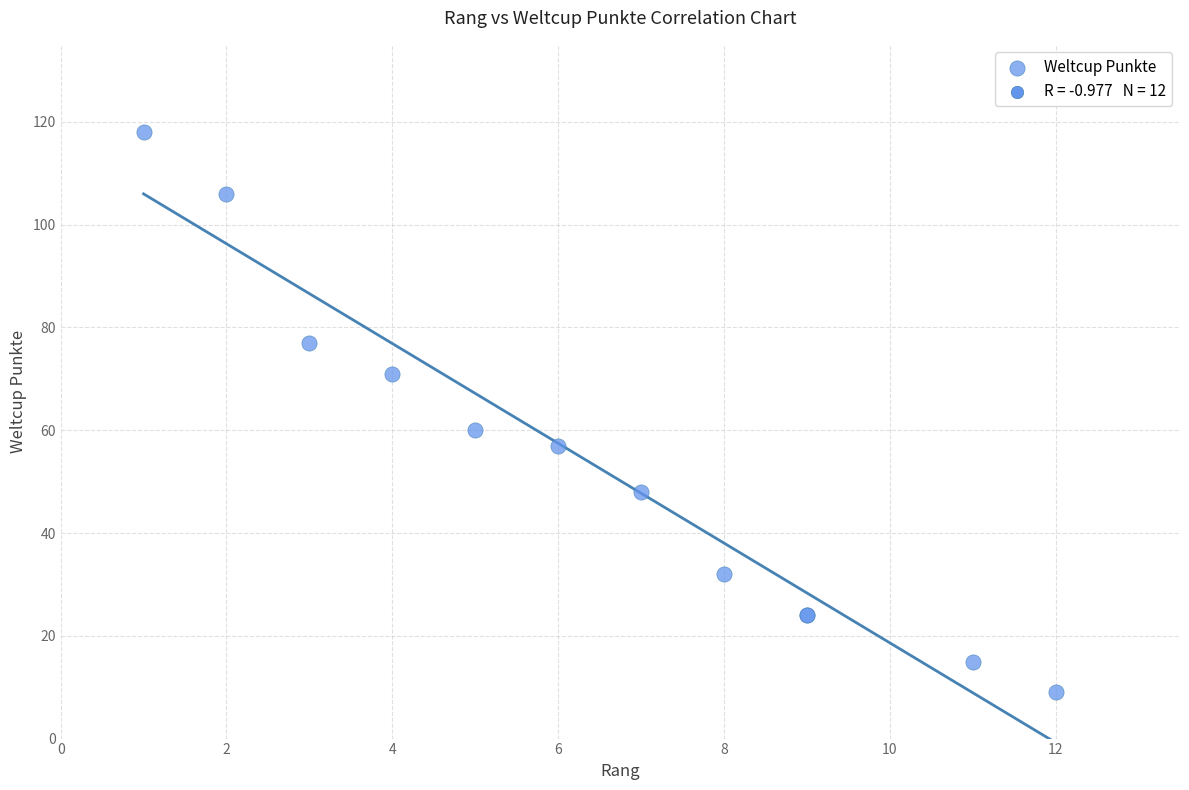

What Y value in the scatter plot is closest to 63?

60